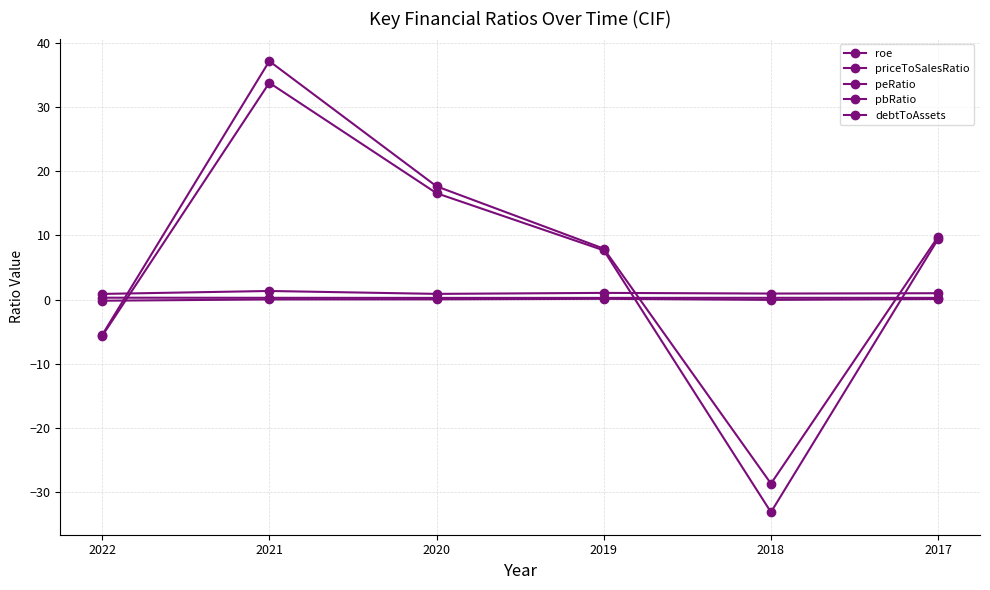

List the labels in order of pbRatio value, smallest first.

2022, 2020, 2018, 2017, 2019, 2021